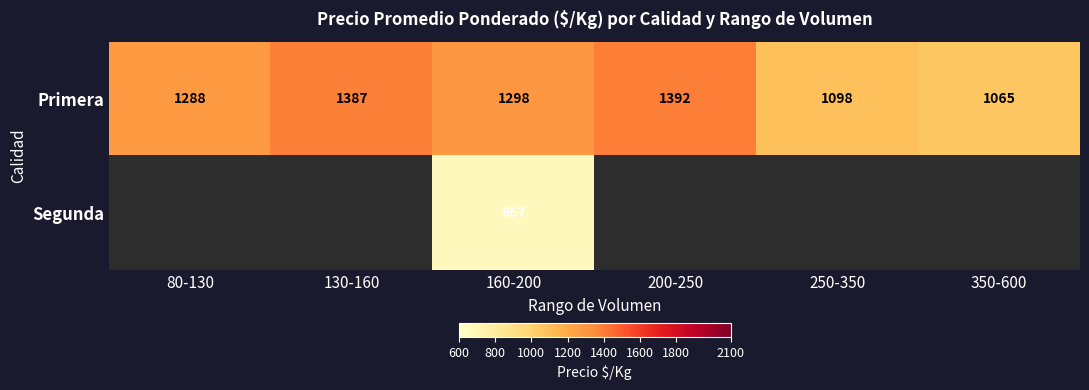

Where is Primera nearest to the value 1228?

80-130